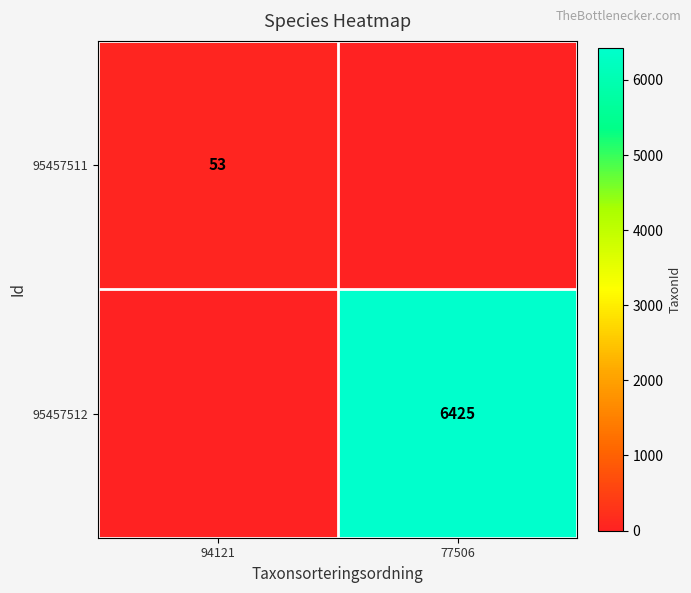

Count the number of data series in this chart.

2